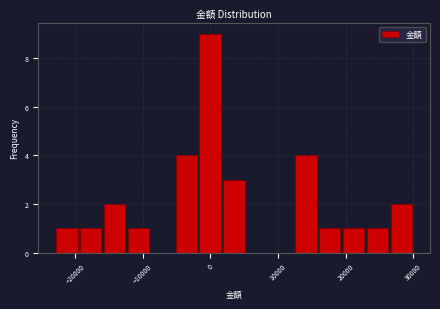

Around what value on the x-axis is the tallest bar? Give the approximate position of its centre, as read against the axis.

0